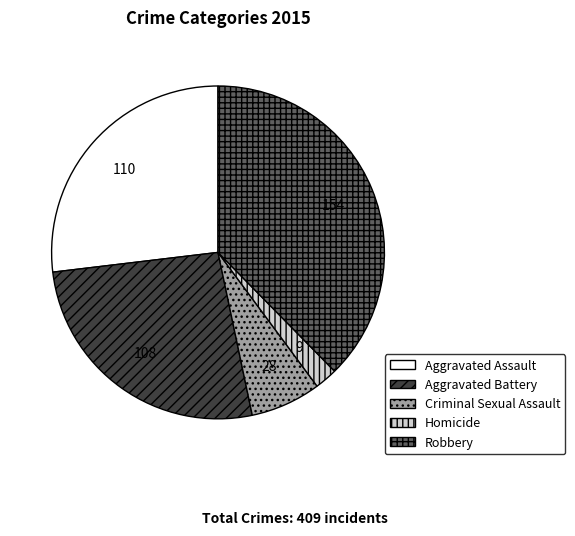

The Robbery slice represents 46% of the pie. True or false?

False